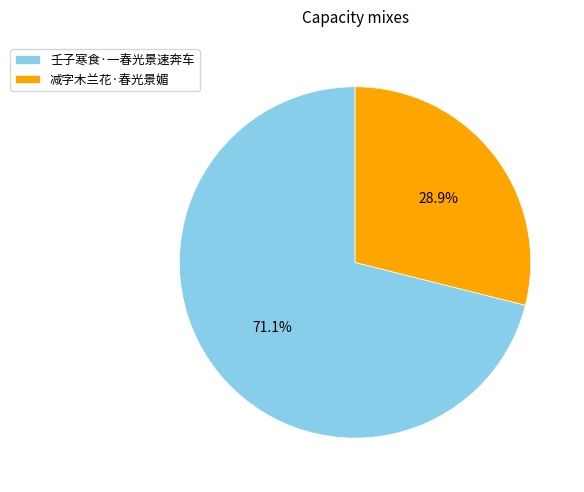

What percentage is the 减字木兰花·春光景媚 slice, to the nearest percent?

29%